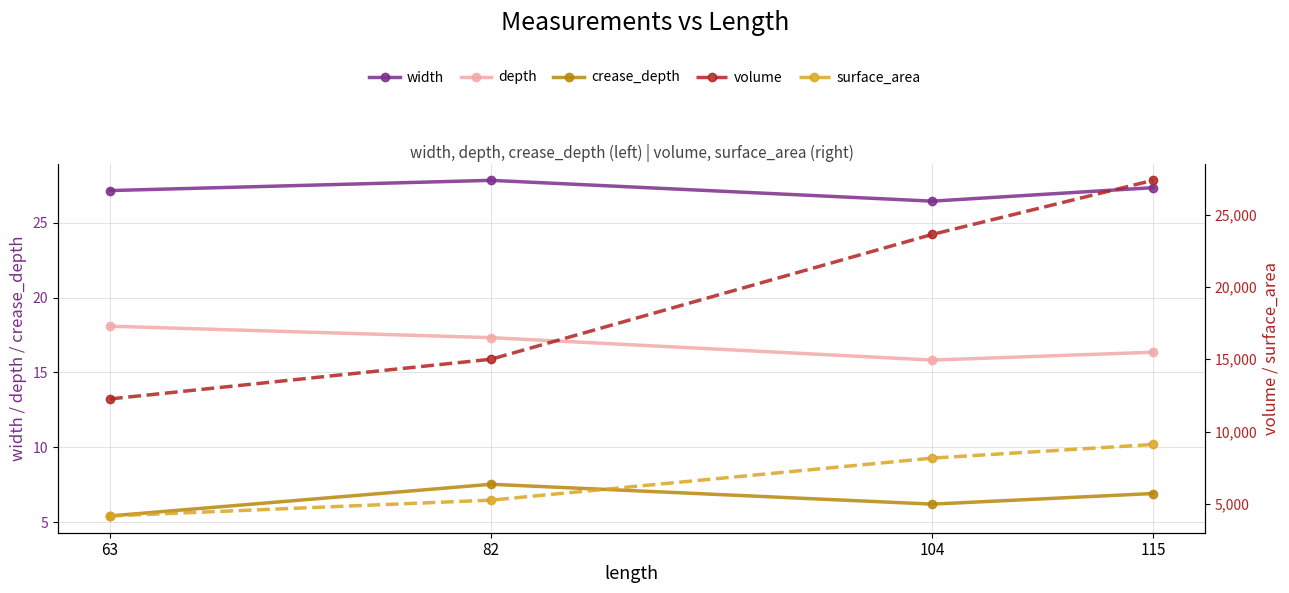

True or false: width has a value of 26.4 at 104.

True